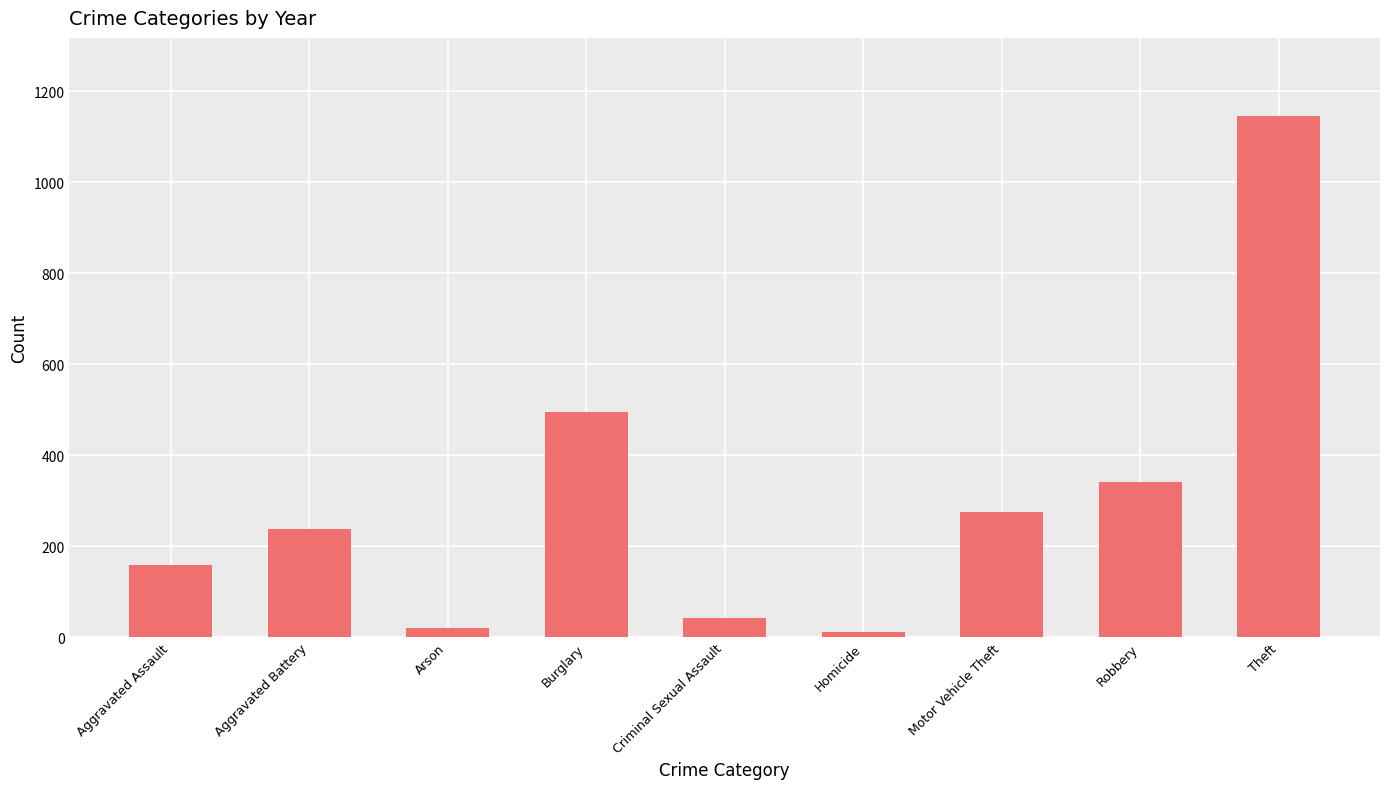

Count the number of data series in this chart.

1